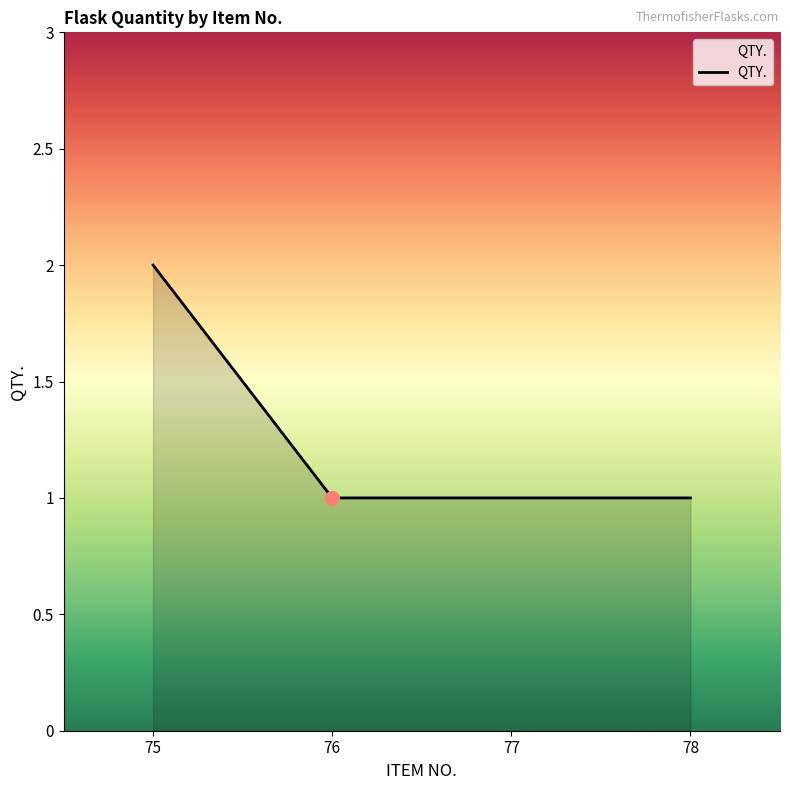

Reading left to right, extract all data points from this chart.

2	1	1	1